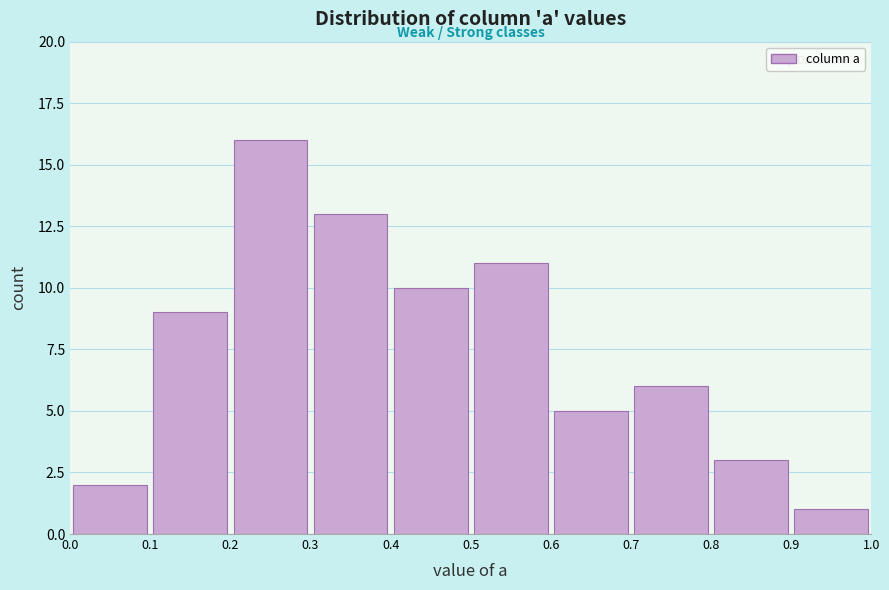

What is the height of the bar covering 0.1 to 0.2 on the x-axis? The values are not printed on the chart, so give them approximately, as read against the axis.

9